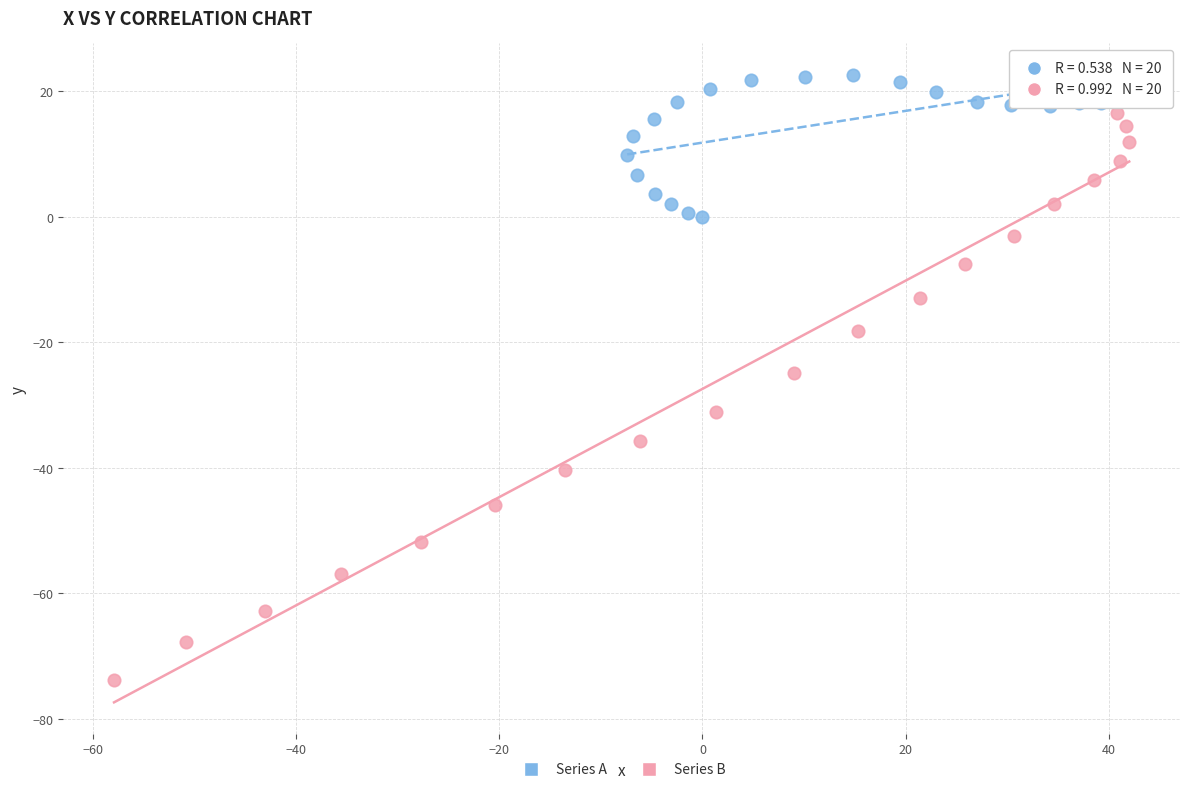

Which series has the largest Y range (max minus min)?

Series B